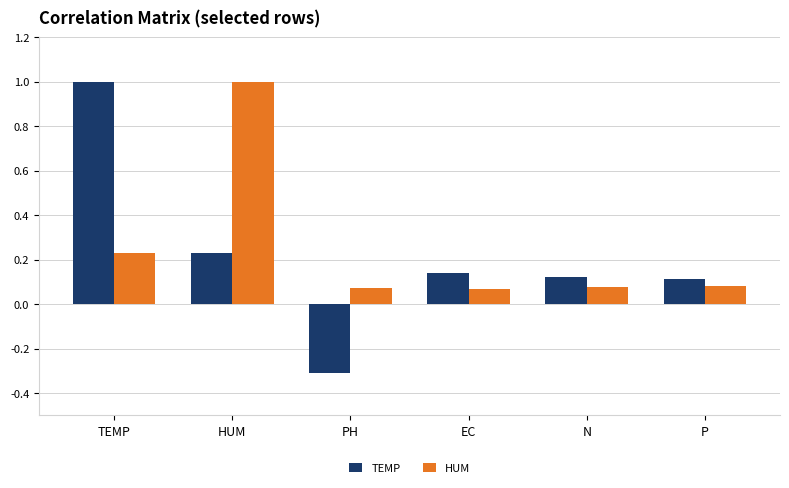

True or false: HUM has a value of 0.1 at EC.

True